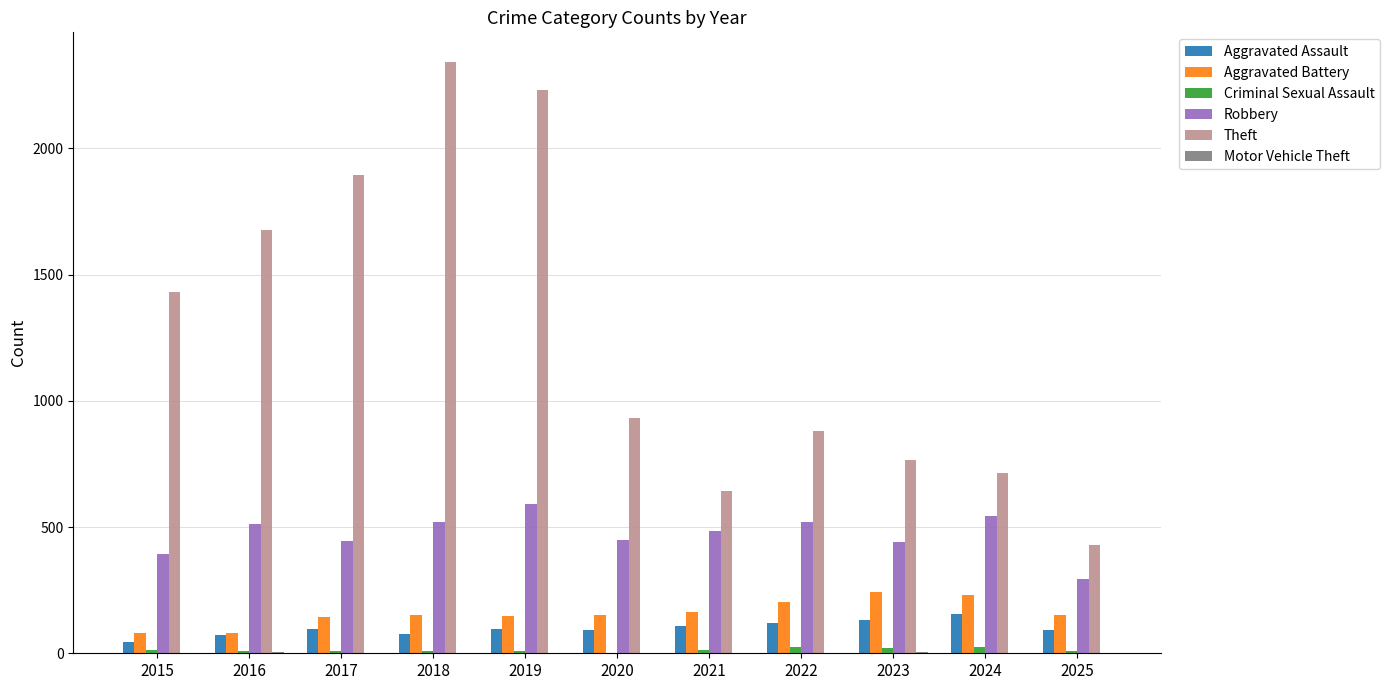

Which category has the highest value across all series?

2018